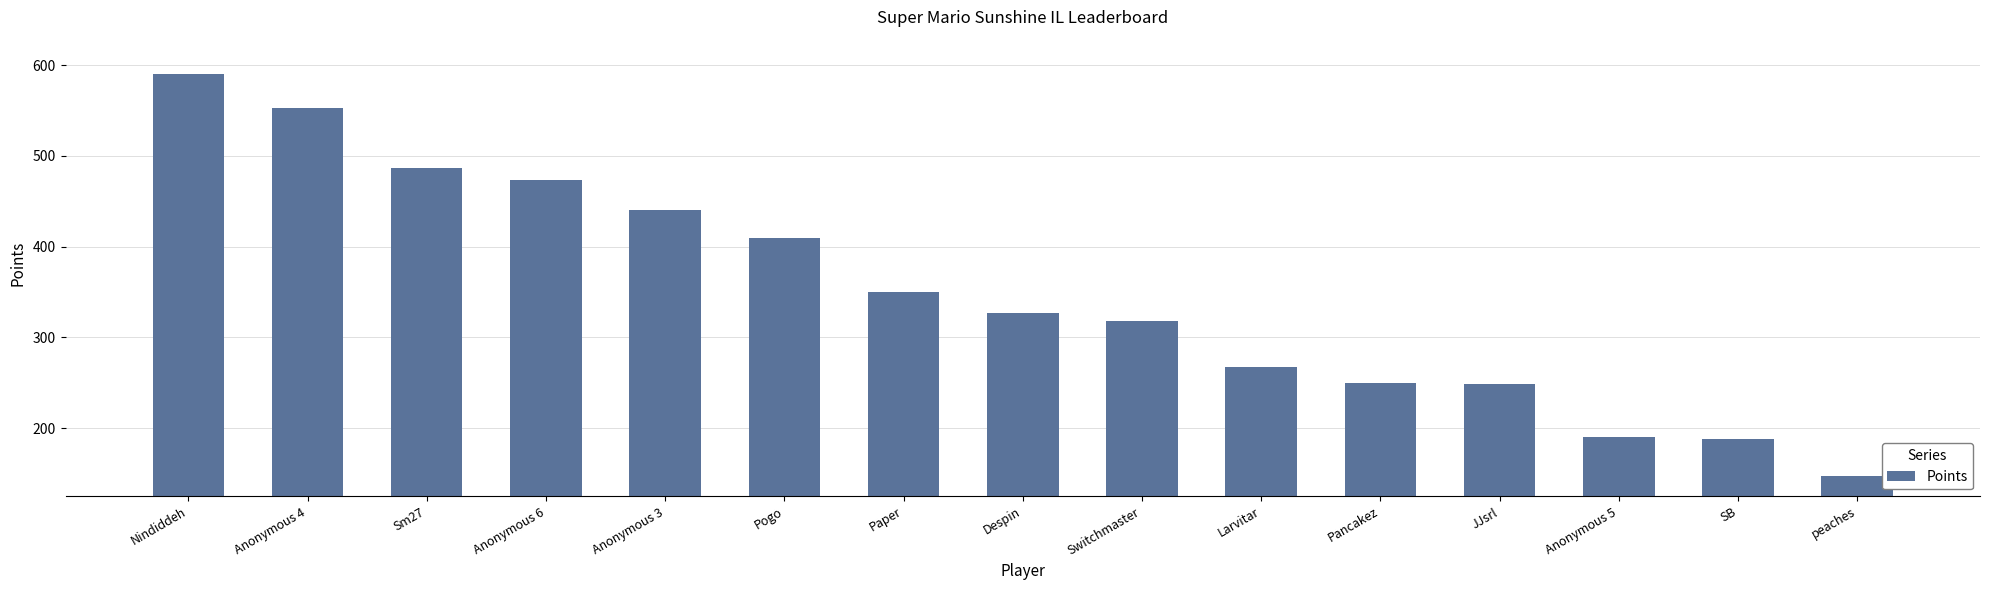

What position from the right is Pancakez?

5